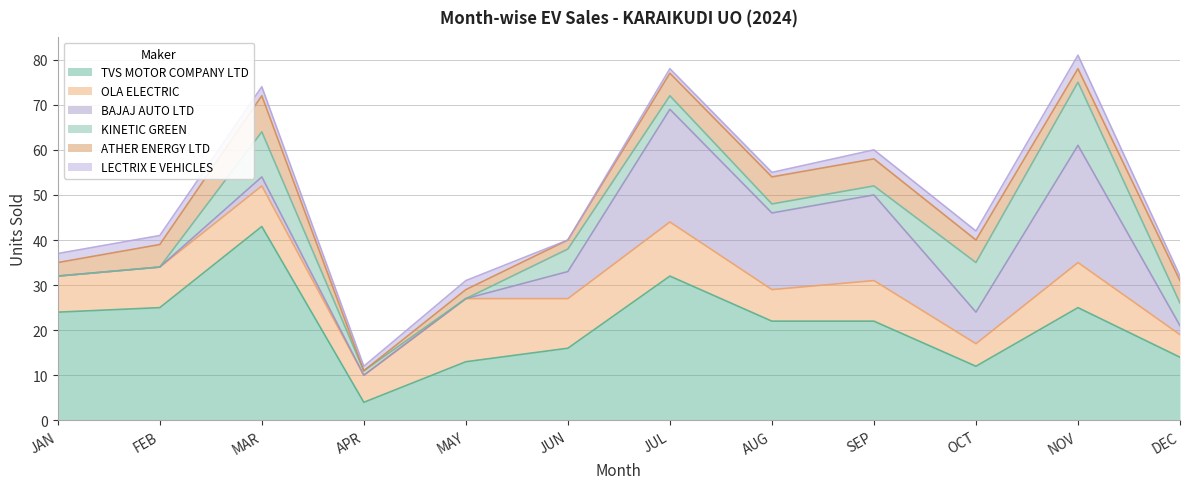

Which has a higher value, FEB or NOV?

FEB